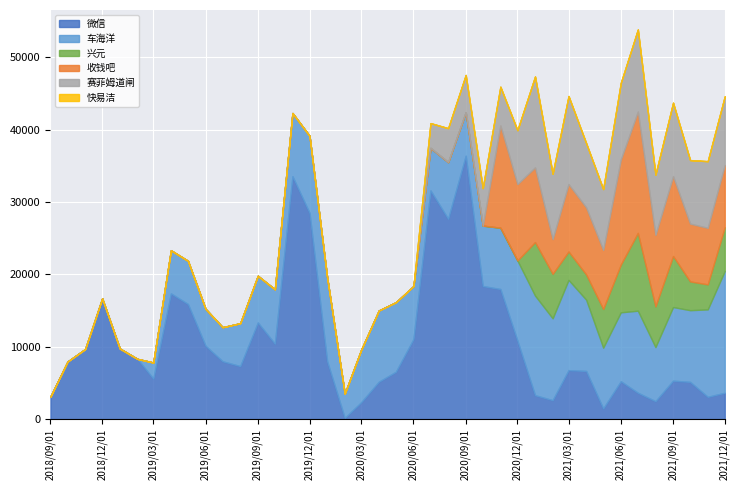

At which category does the chart reach its minimum across all series?

2018-09-01